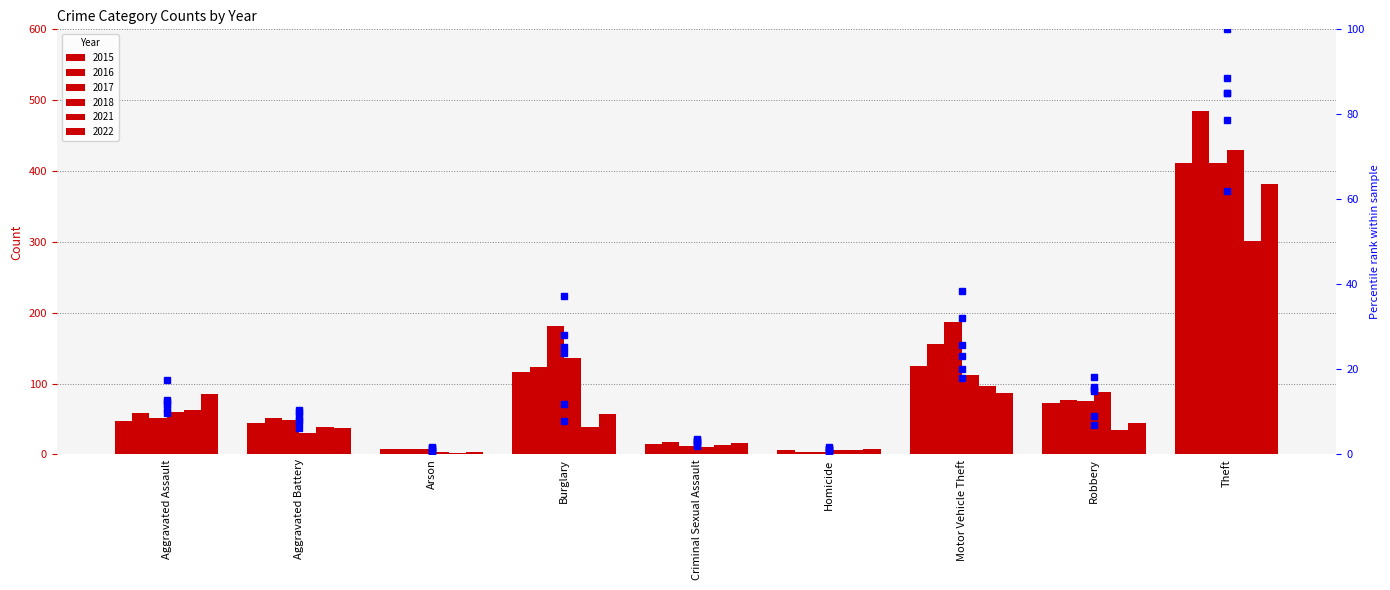

What is the minimum value for pct_2017?

0.6